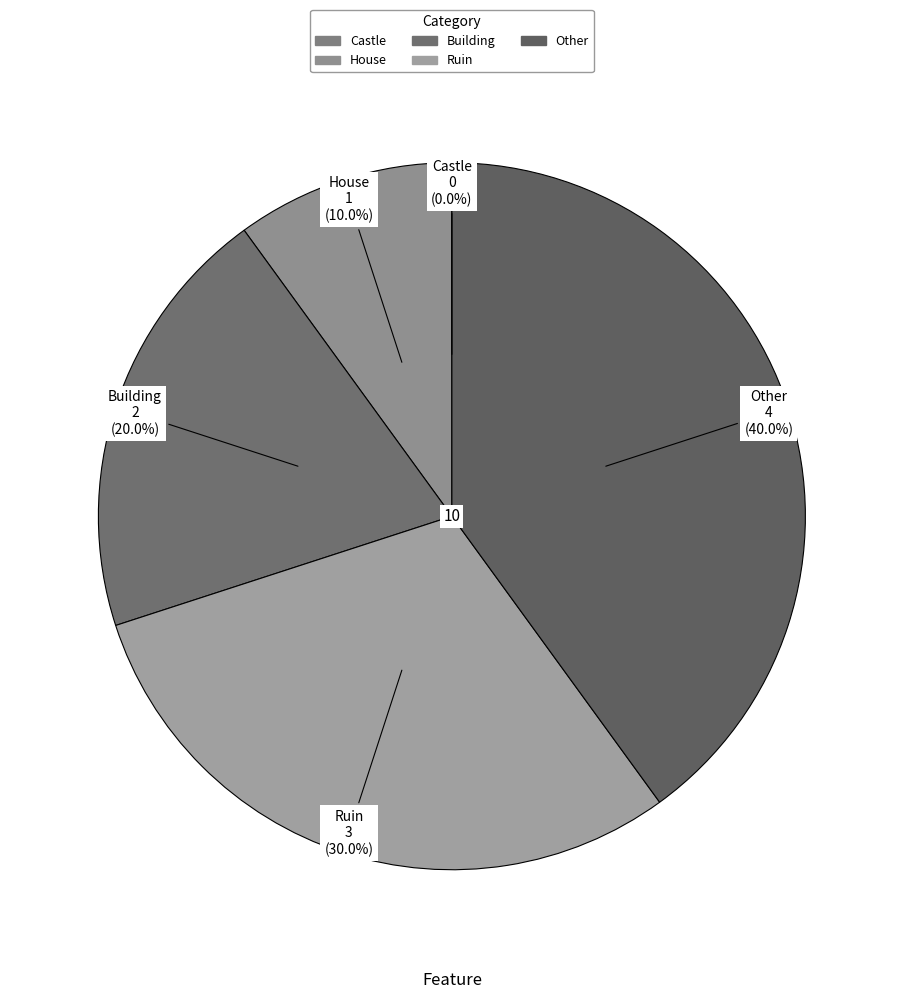

To the nearest percent, what is the average slice percentage?

20%